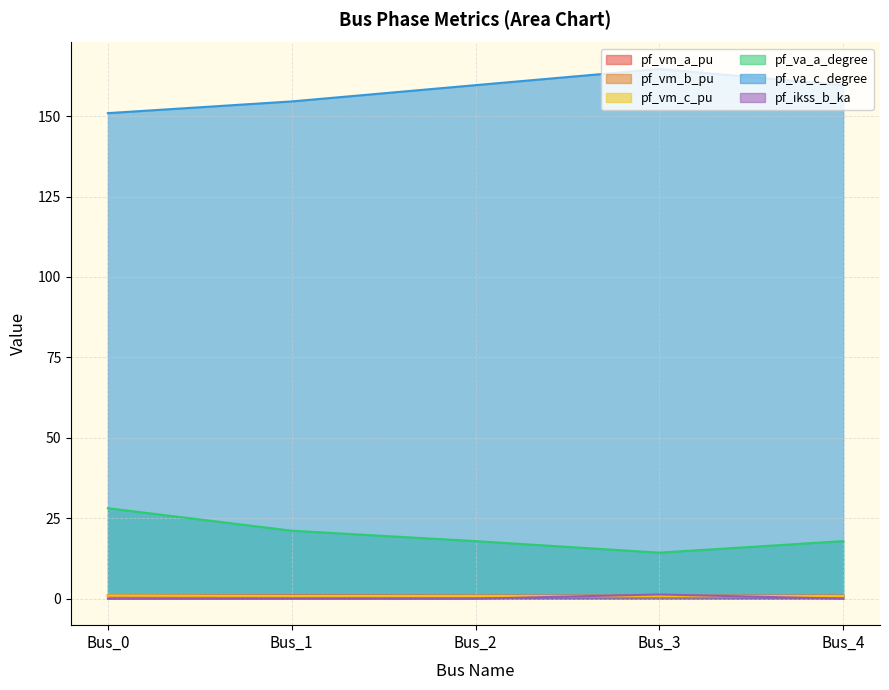

Reading right to left, transcribe all the data shown in this chart.

pf_vm_a_pu: 1.0	0.9	1.0	1.0	1.0
pf_vm_b_pu: 0.6	0.5	0.6	0.8	0.9
pf_vm_c_pu: 0.9	0.9	0.9	0.9	1.0
pf_va_a_degree: 17.9	14.3	17.9	21.1	28.1
pf_va_c_degree: 159.6	164.6	159.6	154.6	150.9
pf_ikss_b_ka: 0.0	1.3	0.0	0.0	0.0